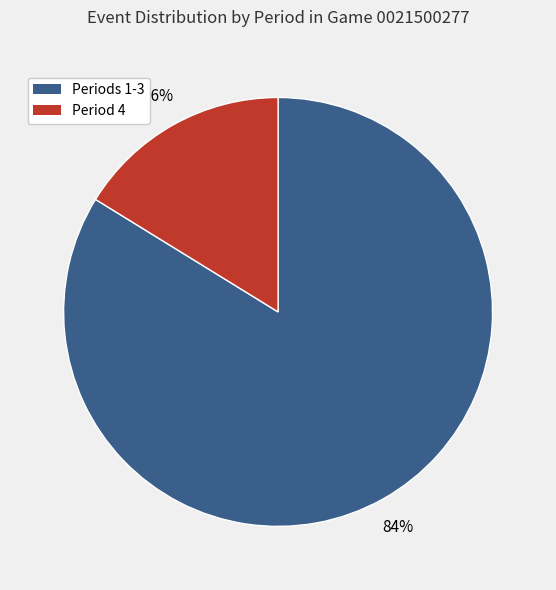

Approximately how many times larger is the value at Periods 1-3 compared to Period 4?

5.2